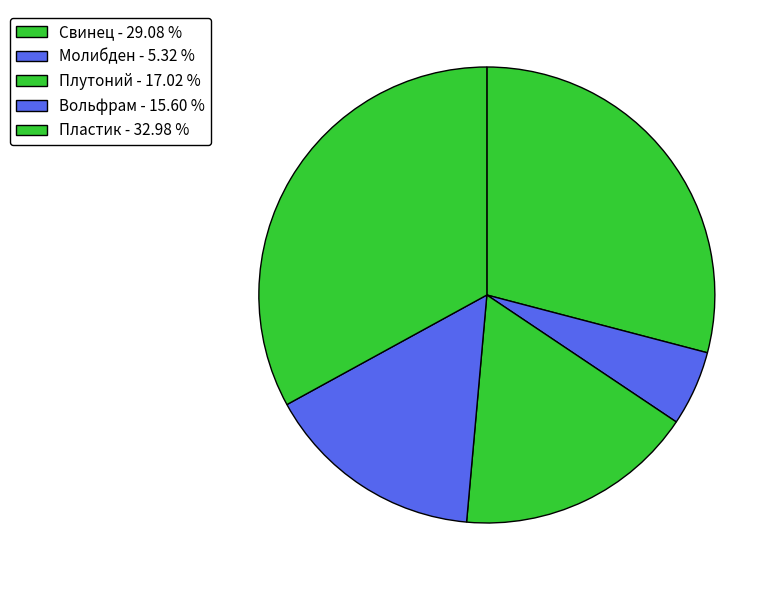

Between Плутоний and Свинец, which is larger?

Свинец